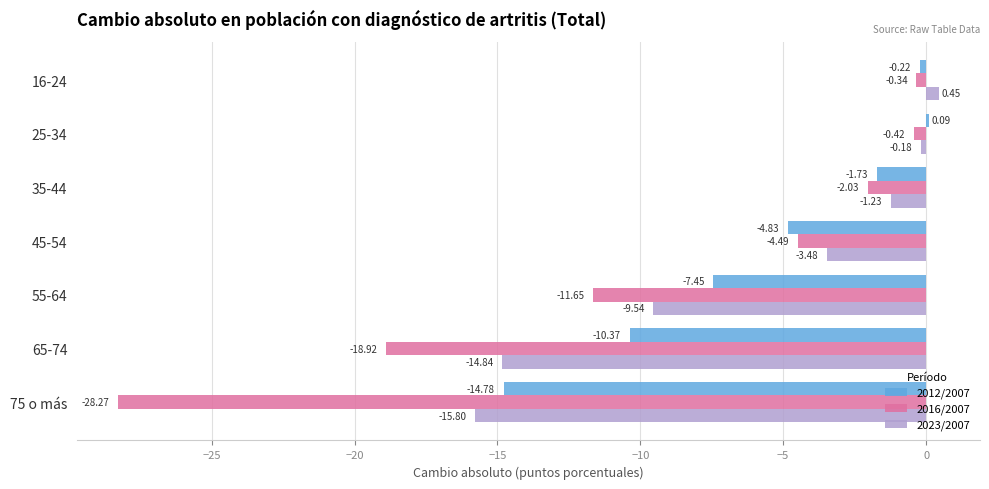

What is the sum of the 2012/2007 values at 45-54 and 55-64?

-12.3